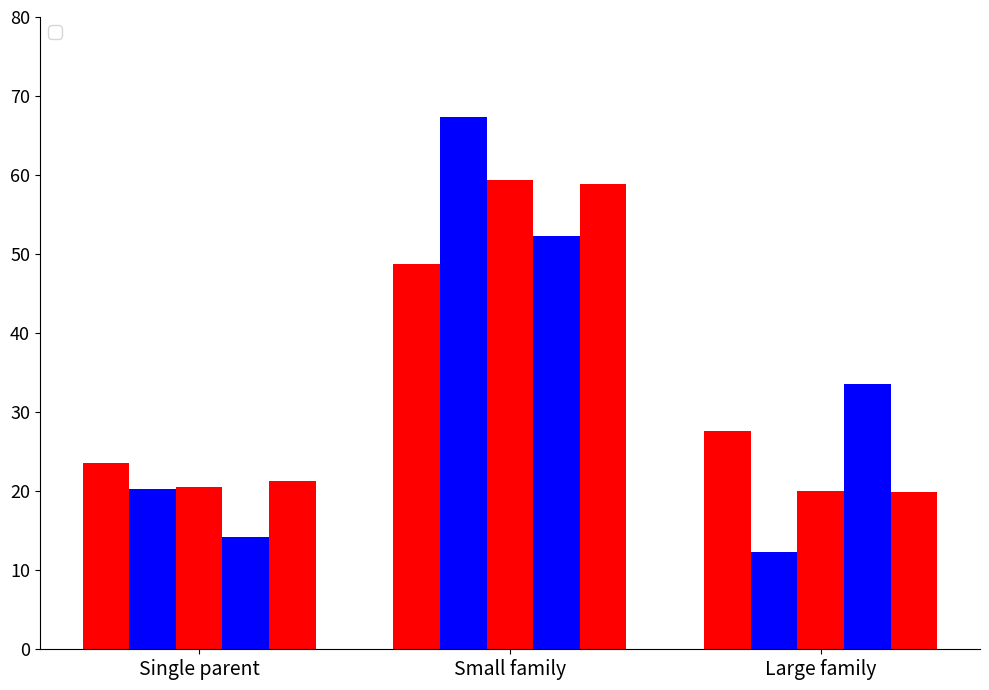

Between Single parent and Small family, which series saw the biggest shift?

_2013